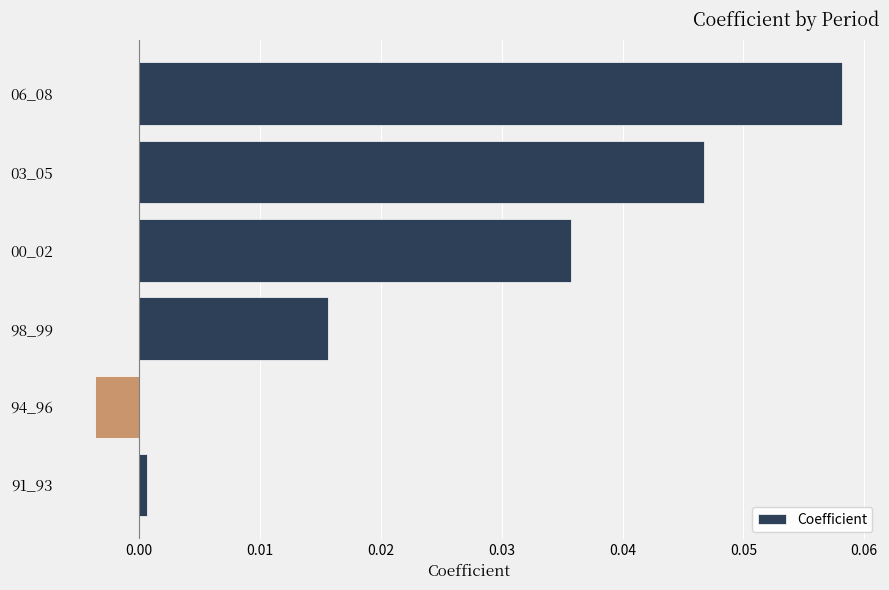

Which label corresponds to the smallest value in the chart?

94_96